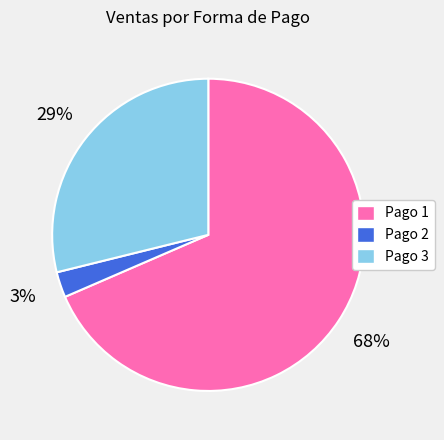

Is there any slice that represents more than half of the pie?

Yes